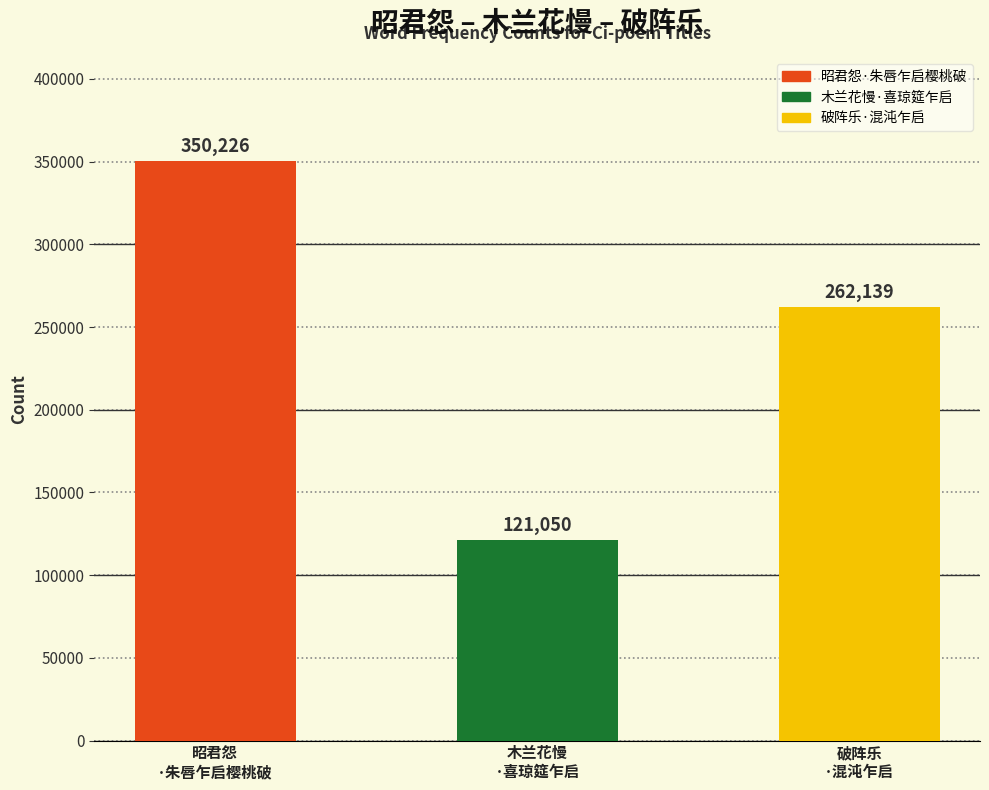

Count the values in the range 121050 to 350226.

3